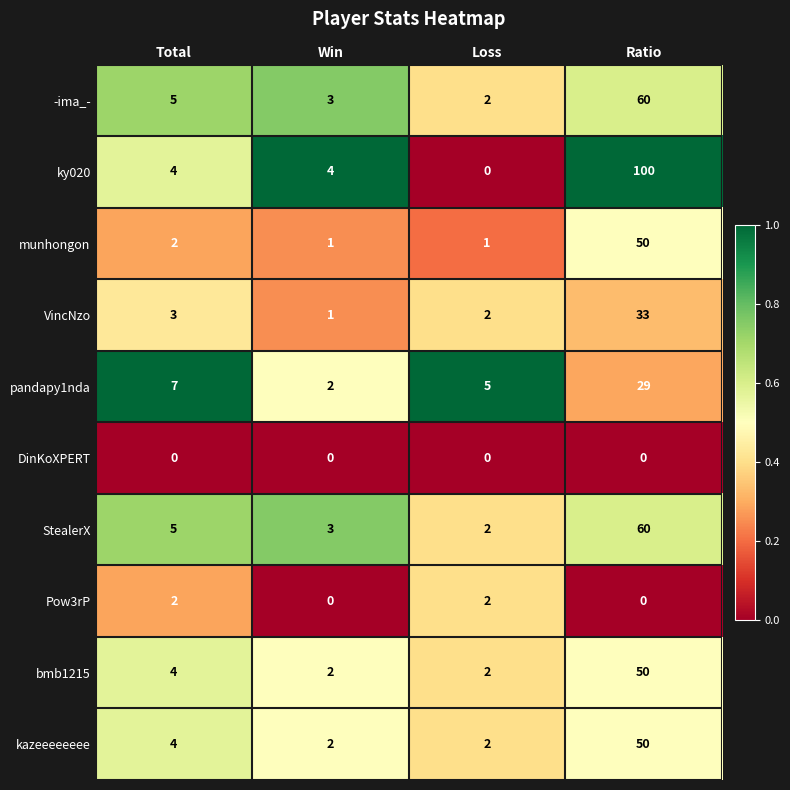

At which label is VincNzo closest to 17?

Total